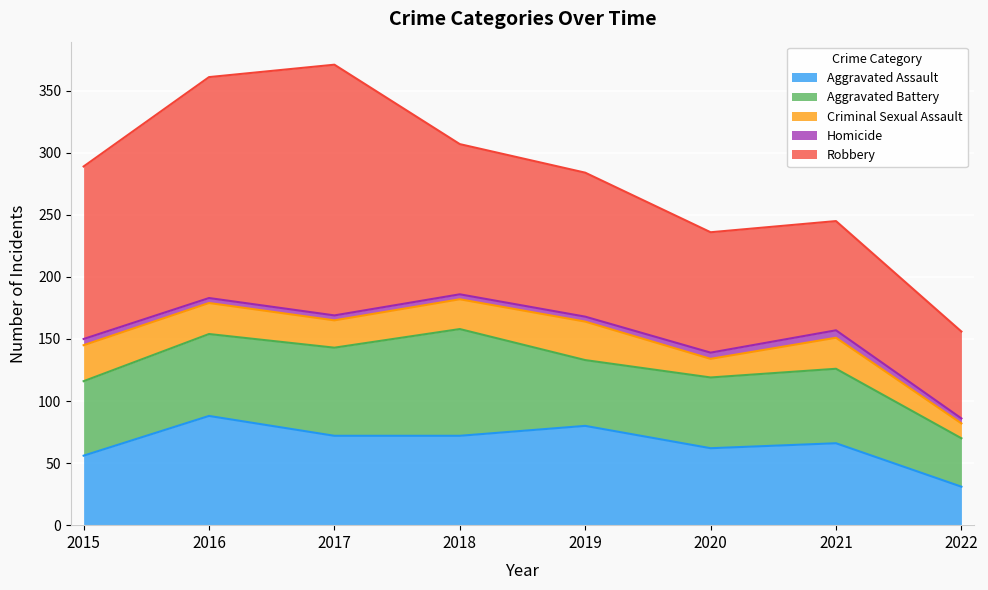

The Homicide series shows 4 at 2022. True or false?

True